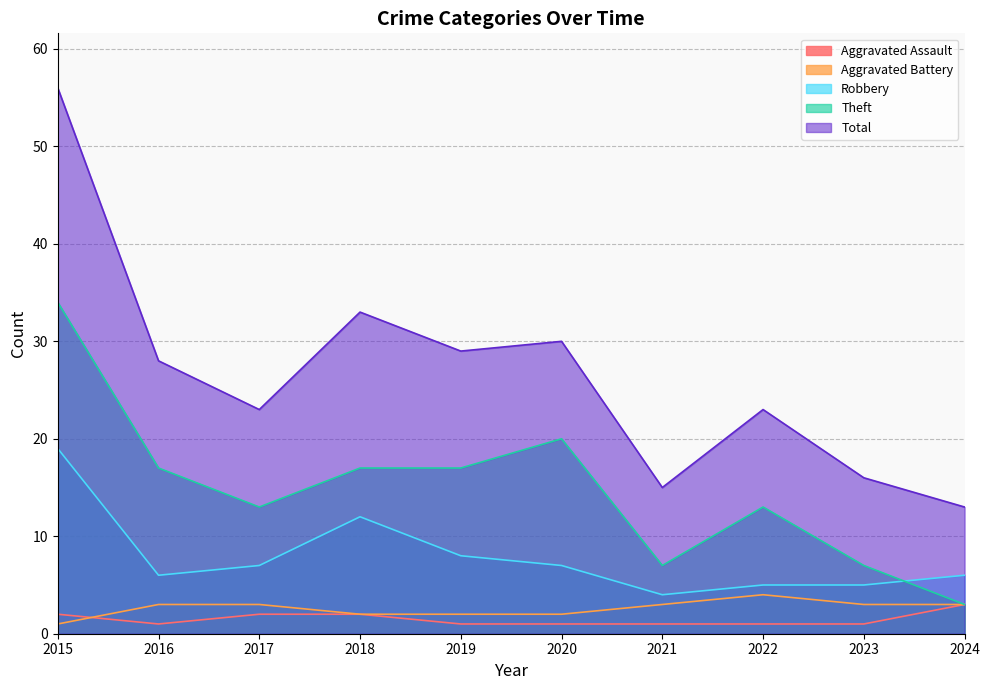

How many values in the Total series are below 28?

5